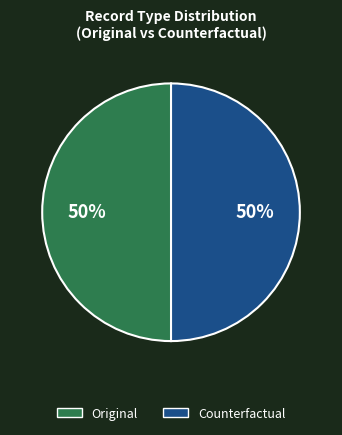

To the nearest percent, what is the average slice percentage?

50%